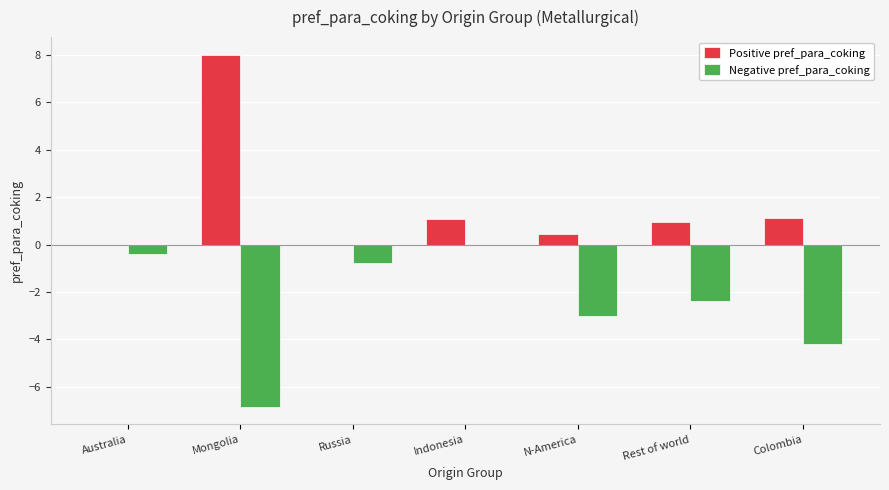

The Positive pref_para_coking series shows 8.0 at Mongolia. True or false?

True